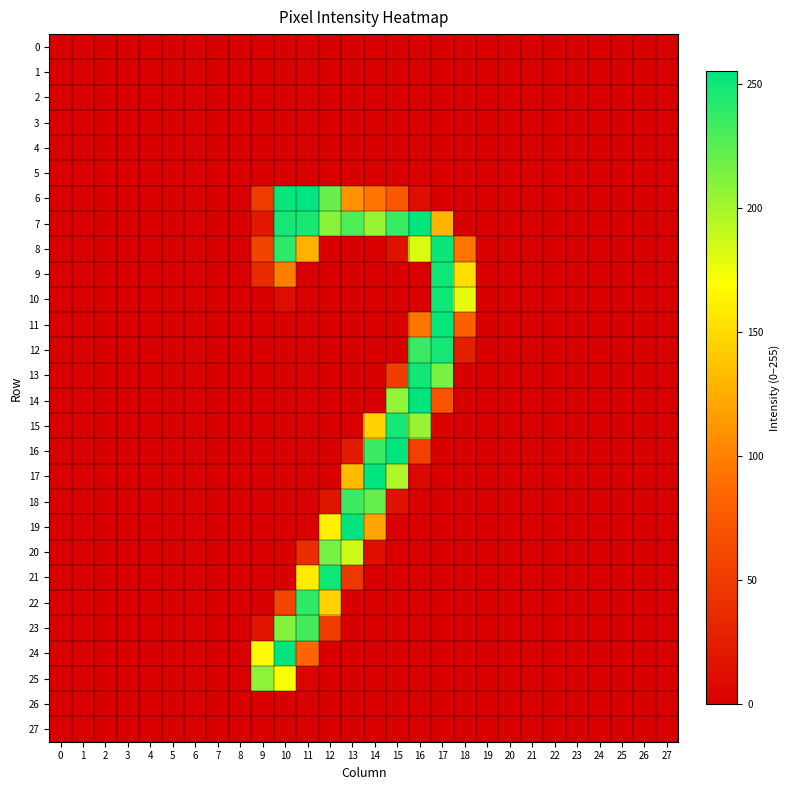

Reading left to right, list all the values displayed in this chart.

0: 0=0	1=0	2=0	3=0	4=0	5=0	6=0	7=0	8=0	9=0	10=0	11=0	12=0	13=0	14=0	15=0	16=0	17=0	18=0	19=0	20=0	21=0	22=0	23=0	24=0	25=0	26=0	27=0
1: 0=0	1=0	2=0	3=0	4=0	5=0	6=0	7=0	8=0	9=0	10=0	11=0	12=0	13=0	14=0	15=0	16=0	17=0	18=0	19=0	20=0	21=0	22=0	23=0	24=0	25=0	26=0	27=0
2: 0=0	1=0	2=0	3=0	4=0	5=0	6=0	7=0	8=0	9=0	10=0	11=0	12=0	13=0	14=0	15=0	16=0	17=0	18=0	19=0	20=0	21=0	22=0	23=0	24=0	25=0	26=0	27=0
3: 0=0	1=0	2=0	3=0	4=0	5=0	6=0	7=0	8=0	9=0	10=0	11=0	12=0	13=0	14=0	15=0	16=0	17=0	18=0	19=0	20=0	21=0	22=0	23=0	24=0	25=0	26=0	27=0
4: 0=0	1=0	2=0	3=0	4=0	5=0	6=0	7=0	8=0	9=0	10=0	11=0	12=0	13=0	14=0	15=0	16=0	17=0	18=0	19=0	20=0	21=0	22=0	23=0	24=0	25=0	26=0	27=0
5: 0=0	1=0	2=0	3=0	4=0	5=0	6=0	7=0	8=0	9=0	10=0	11=0	12=0	13=0	14=0	15=0	16=0	17=0	18=0	19=0	20=0	21=0	22=0	23=0	24=0	25=0	26=0	27=0
6: 0=0	1=0	2=0	3=0	4=0	5=0	6=0	7=0	8=0	9=50	10=252	11=255	12=220	13=110	14=94	15=73	16=13	17=1	18=0	19=0	20=0	21=0	22=0	23=0	24=0	25=0	26=0	27=0
7: 0=0	1=0	2=0	3=0	4=0	5=0	6=0	7=0	8=0	9=20	10=248	11=247	12=209	13=229	14=204	15=236	16=254	17=129	18=0	19=0	20=0	21=0	22=0	23=0	24=0	25=0	26=0	27=0
8: 0=0	1=0	2=0	3=0	4=0	5=0	6=0	7=0	8=0	9=57	10=240	11=127	12=0	13=0	14=0	15=15	16=182	17=251	18=94	19=0	20=0	21=0	22=0	23=0	24=0	25=0	26=0	27=0
9: 0=0	1=0	2=0	3=0	4=0	5=0	6=0	7=0	8=0	9=36	10=99	11=0	12=0	13=0	14=0	15=0	16=0	17=250	18=152	19=0	20=0	21=0	22=0	23=0	24=0	25=0	26=0	27=0
10: 0=0	1=0	2=0	3=0	4=0	5=0	6=0	7=0	8=0	9=0	10=11	11=0	12=0	13=0	14=0	15=0	16=0	17=250	18=178	19=0	20=0	21=0	22=0	23=0	24=0	25=0	26=0	27=0
11: 0=0	1=0	2=0	3=0	4=0	5=0	6=0	7=0	8=0	9=0	10=0	11=0	12=0	13=0	14=0	15=0	16=95	17=253	18=79	19=0	20=0	21=0	22=0	23=0	24=0	25=0	26=0	27=0
12: 0=0	1=0	2=0	3=0	4=0	5=0	6=0	7=0	8=0	9=0	10=0	11=0	12=0	13=0	14=0	15=0	16=236	17=248	18=26	19=0	20=0	21=0	22=0	23=0	24=0	25=0	26=0	27=0
13: 0=0	1=0	2=0	3=0	4=0	5=0	6=0	7=0	8=0	9=0	10=0	11=0	12=0	13=0	14=0	15=51	16=249	17=215	18=0	19=0	20=0	21=0	22=0	23=0	24=0	25=0	26=0	27=0
14: 0=0	1=0	2=0	3=0	4=0	5=0	6=0	7=0	8=0	9=0	10=0	11=0	12=0	13=0	14=0	15=206	16=254	17=70	18=0	19=0	20=0	21=0	22=0	23=0	24=0	25=0	26=0	27=0
15: 0=0	1=0	2=0	3=0	4=0	5=0	6=0	7=0	8=0	9=0	10=0	11=0	12=0	13=0	14=145	15=248	16=204	17=2	18=0	19=0	20=0	21=0	22=0	23=0	24=0	25=0	26=0	27=0
16: 0=0	1=0	2=0	3=0	4=0	5=0	6=0	7=0	8=0	9=0	10=0	11=0	12=0	13=22	14=235	15=254	16=54	17=0	18=0	19=0	20=0	21=0	22=0	23=0	24=0	25=0	26=0	27=0
17: 0=0	1=0	2=0	3=0	4=0	5=0	6=0	7=0	8=0	9=0	10=0	11=0	12=0	13=133	14=254	15=196	16=7	17=0	18=0	19=0	20=0	21=0	22=0	23=0	24=0	25=0	26=0	27=0
18: 0=0	1=0	2=0	3=0	4=0	5=0	6=0	7=0	8=0	9=0	10=0	11=0	12=18	13=234	14=221	15=16	16=0	17=0	18=0	19=0	20=0	21=0	22=0	23=0	24=0	25=0	26=0	27=0
19: 0=0	1=0	2=0	3=0	4=0	5=0	6=0	7=0	8=0	9=0	10=0	11=0	12=162	13=254	14=120	15=0	16=0	17=0	18=0	19=0	20=0	21=0	22=0	23=0	24=0	25=0	26=0	27=0
20: 0=0	1=0	2=0	3=0	4=0	5=0	6=0	7=0	8=0	9=0	10=0	11=39	12=215	13=186	14=12	15=0	16=0	17=0	18=0	19=0	20=0	21=0	22=0	23=0	24=0	25=0	26=0	27=0
21: 0=0	1=0	2=0	3=0	4=0	5=0	6=0	7=0	8=0	9=0	10=0	11=159	12=250	13=46	14=0	15=0	16=0	17=0	18=0	19=0	20=0	21=0	22=0	23=0	24=0	25=0	26=0	27=0
22: 0=0	1=0	2=0	3=0	4=0	5=0	6=0	7=0	8=0	9=0	10=58	11=239	12=145	13=0	14=0	15=0	16=0	17=0	18=0	19=0	20=0	21=0	22=0	23=0	24=0	25=0	26=0	27=0
23: 0=0	1=0	2=0	3=0	4=0	5=0	6=0	7=0	8=0	9=17	10=211	11=232	12=50	13=0	14=0	15=0	16=0	17=0	18=0	19=0	20=0	21=0	22=0	23=0	24=0	25=0	26=0	27=0
24: 0=0	1=0	2=0	3=0	4=0	5=0	6=0	7=0	8=0	9=168	10=254	11=84	12=0	13=0	14=0	15=0	16=0	17=0	18=0	19=0	20=0	21=0	22=0	23=0	24=0	25=0	26=0	27=0
25: 0=0	1=0	2=0	3=0	4=0	5=0	6=0	7=0	8=0	9=208	10=172	11=4	12=0	13=0	14=0	15=0	16=0	17=0	18=0	19=0	20=0	21=0	22=0	23=0	24=0	25=0	26=0	27=0
26: 0=0	1=0	2=0	3=0	4=0	5=0	6=0	7=0	8=0	9=0	10=0	11=0	12=0	13=0	14=0	15=0	16=0	17=0	18=0	19=0	20=0	21=0	22=0	23=0	24=0	25=0	26=0	27=0
27: 0=0	1=0	2=0	3=0	4=0	5=0	6=0	7=0	8=0	9=0	10=0	11=0	12=0	13=0	14=0	15=0	16=0	17=0	18=0	19=0	20=0	21=0	22=0	23=0	24=0	25=0	26=0	27=0